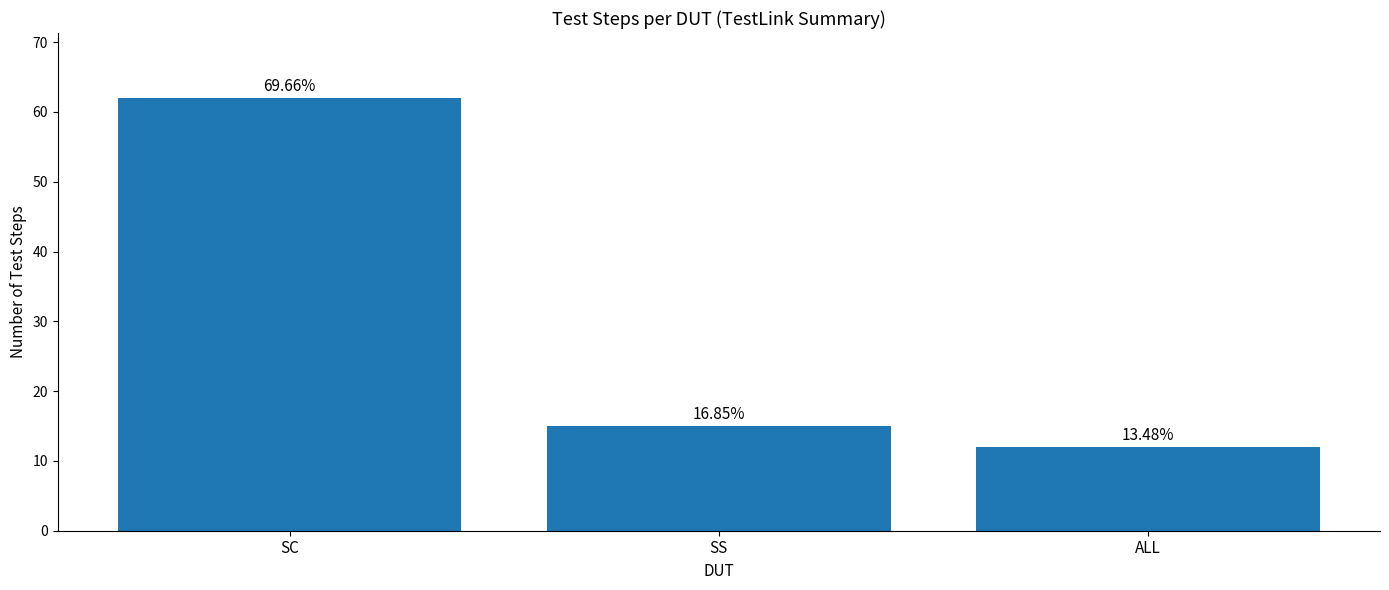

How many bars are there in total?

3